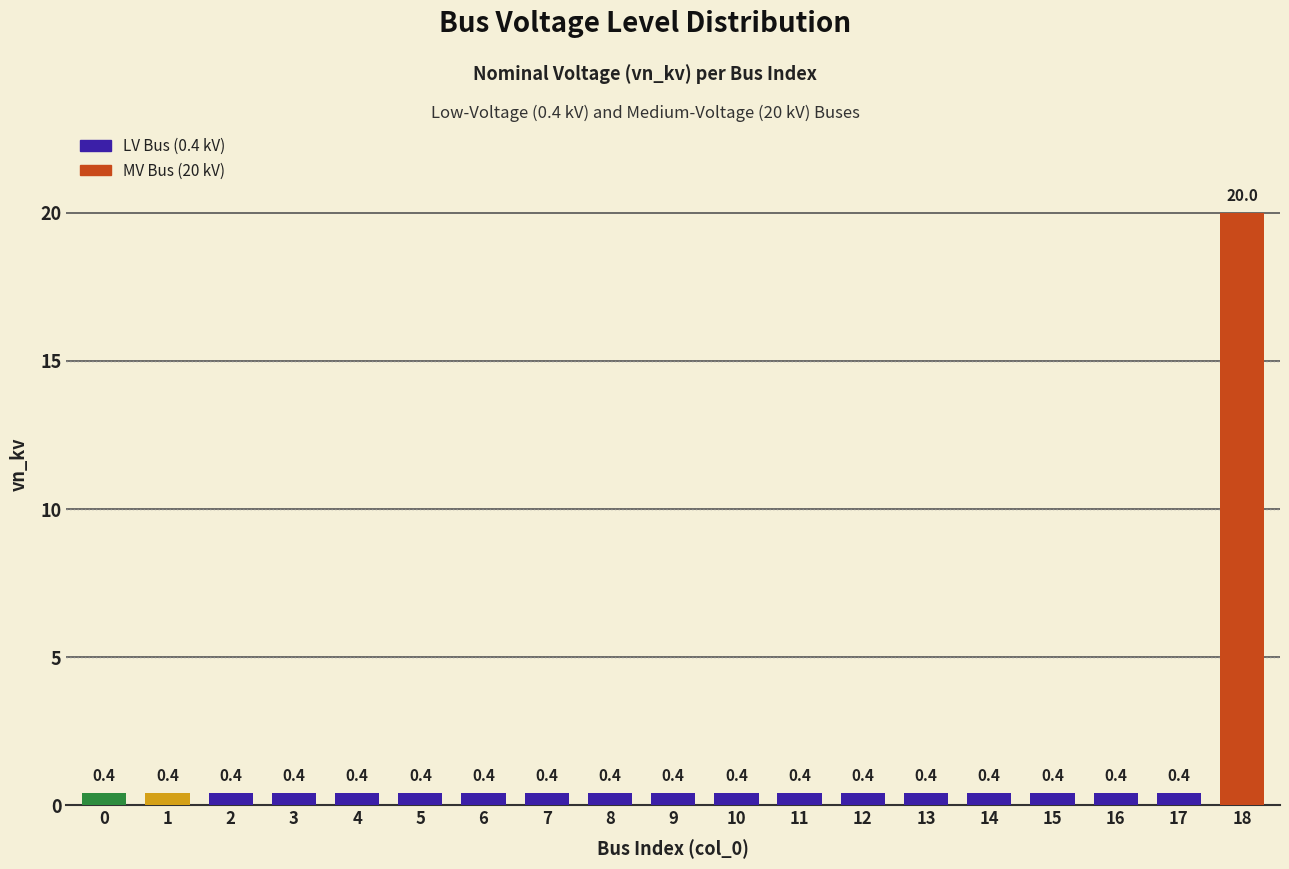

Reading left to right, extract all data points from this chart.

0=0.4	1=0.4	2=0.4	3=0.4	4=0.4	5=0.4	6=0.4	7=0.4	8=0.4	9=0.4	10=0.4	11=0.4	12=0.4	13=0.4	14=0.4	15=0.4	16=0.4	17=0.4	18=20.0